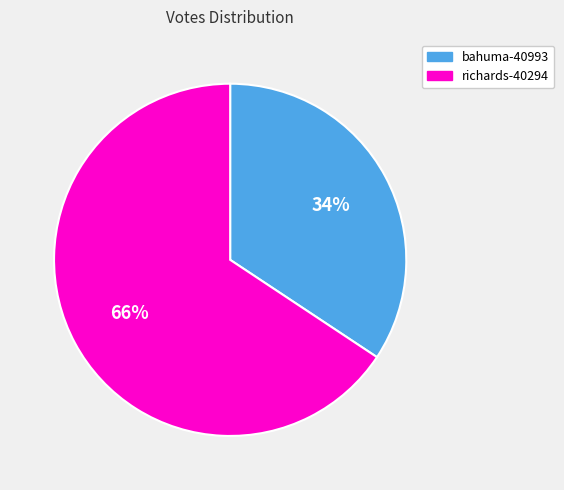

How many slices are in this pie chart?

2